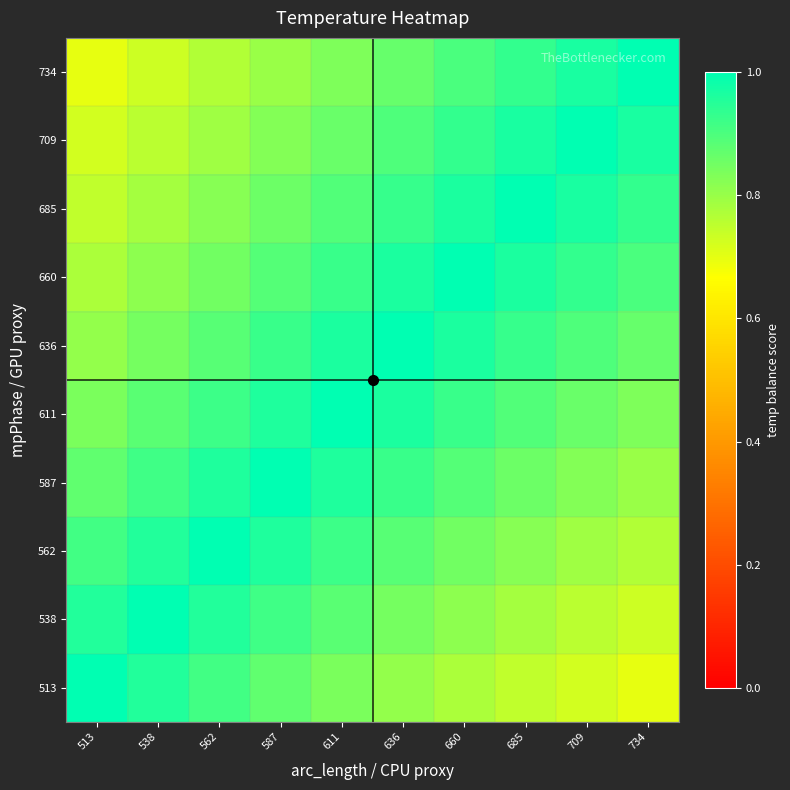

At which category is the sum across all series the highest?

636